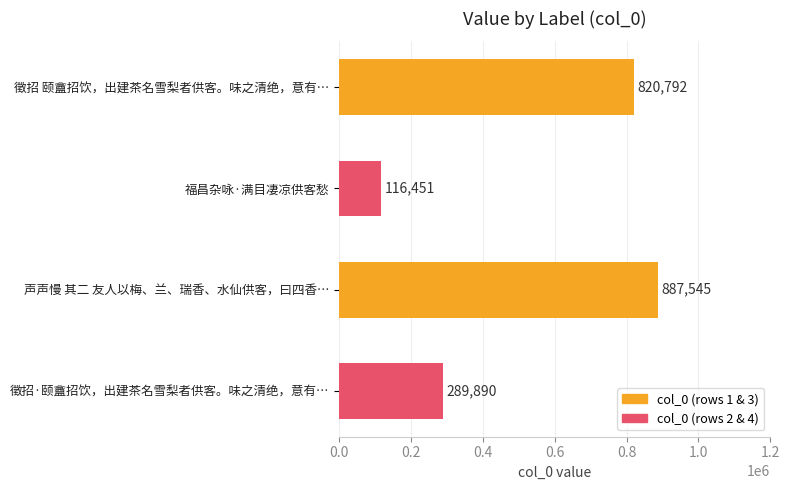

At which label is the value closest to 501998?

徵招·颐盦招饮，出建茶名雪梨者供客。味之清绝，意有…